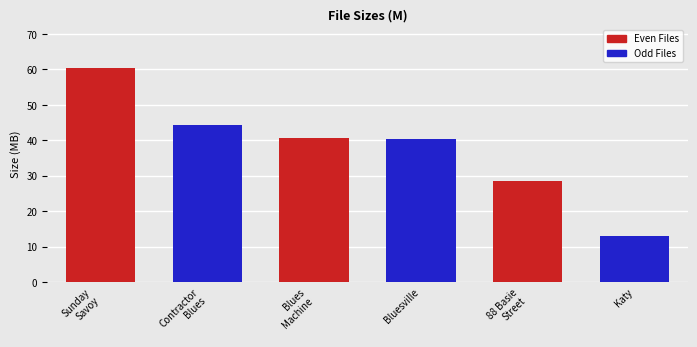

Where is the data nearest to the value 36?

Bluesville